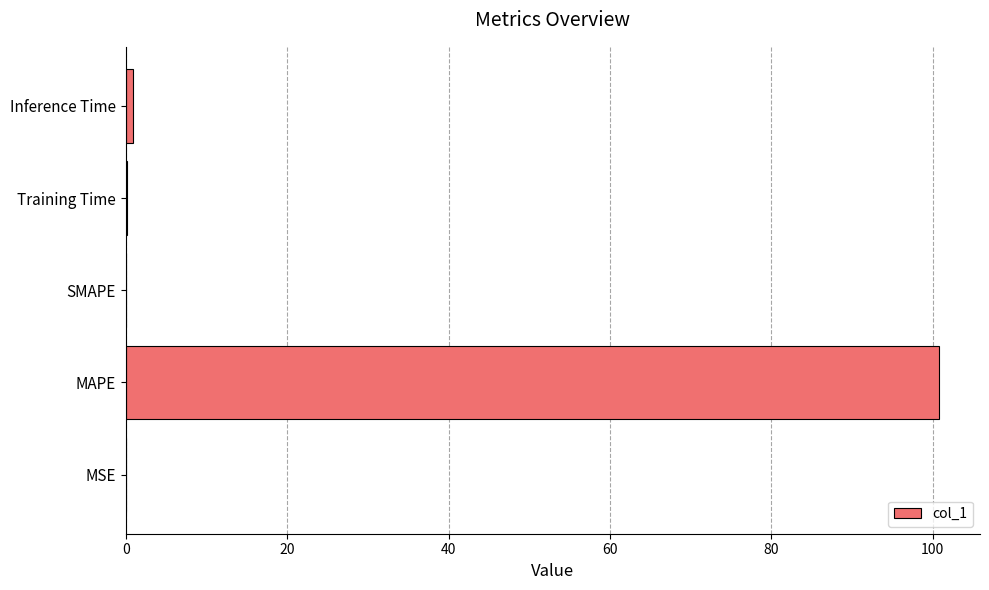

What is the sum of all values?

101.9